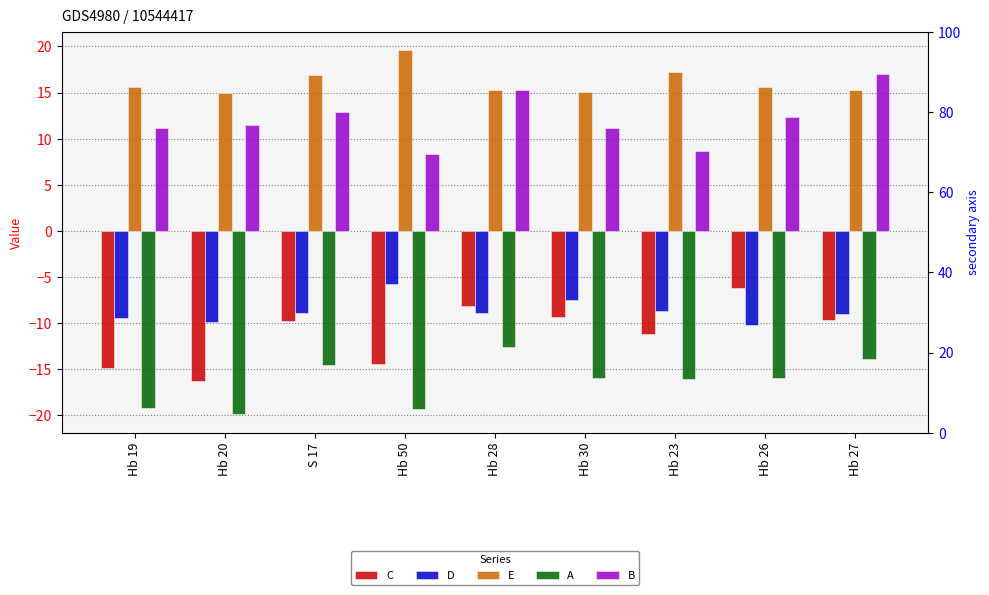

What are all the series names shown in the legend?

C, D, E, A, B